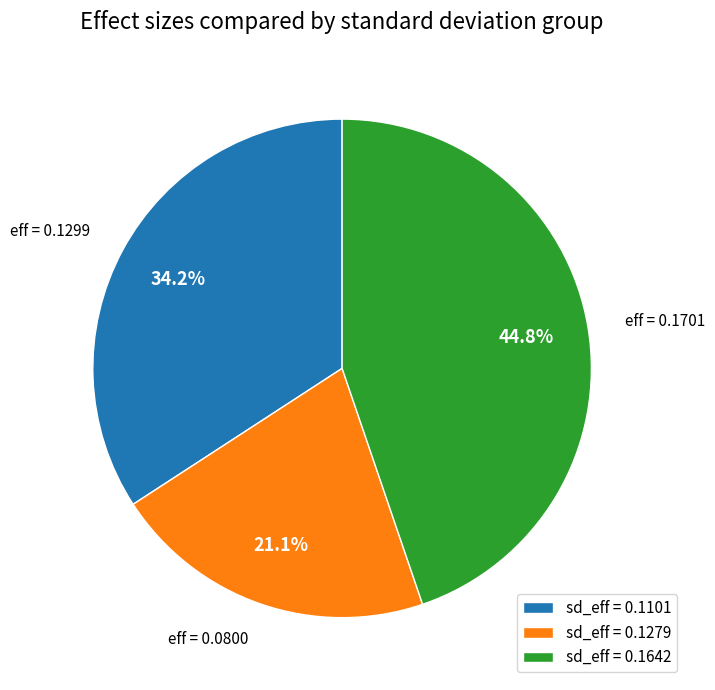

Which slice is the smallest?

sd_eff = 0.1279